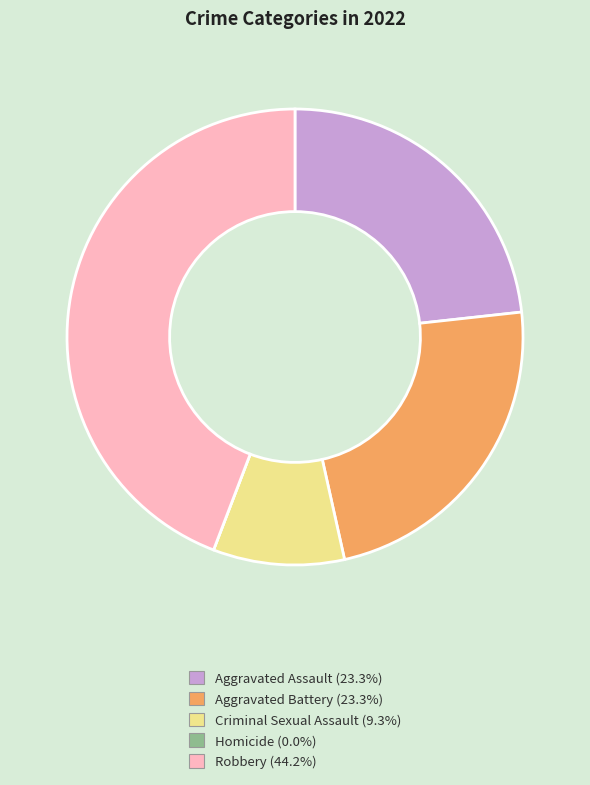

Combined, do Criminal Sexual Assault and Aggravated Assault account for over 50%?

No